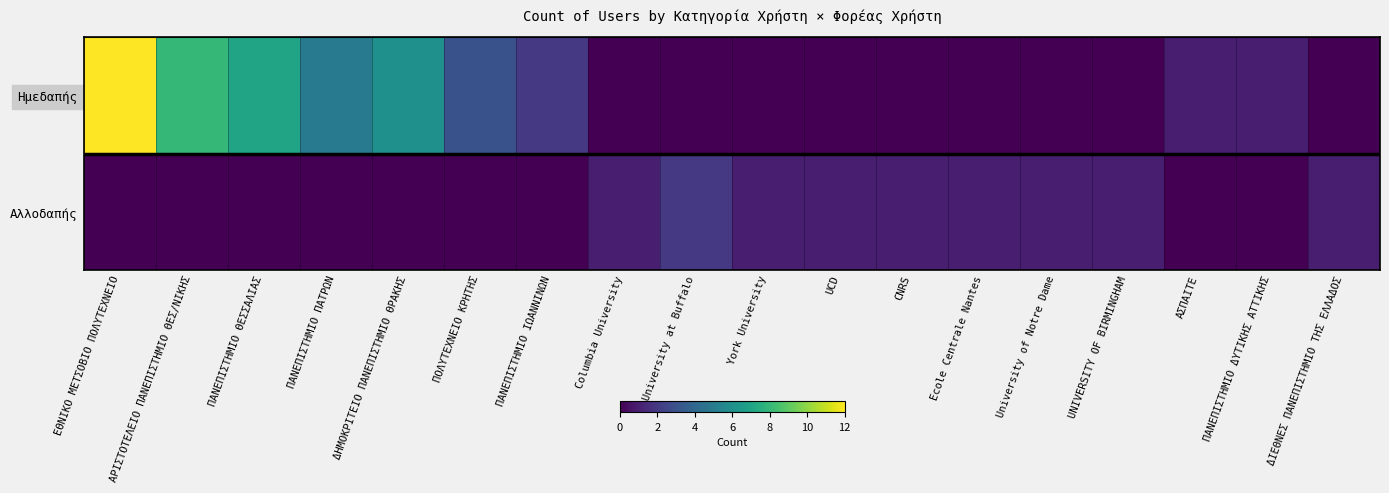

Rank the series by their maximum value, from lowest to highest.

Αλλοδαπής, Ημεδαπής